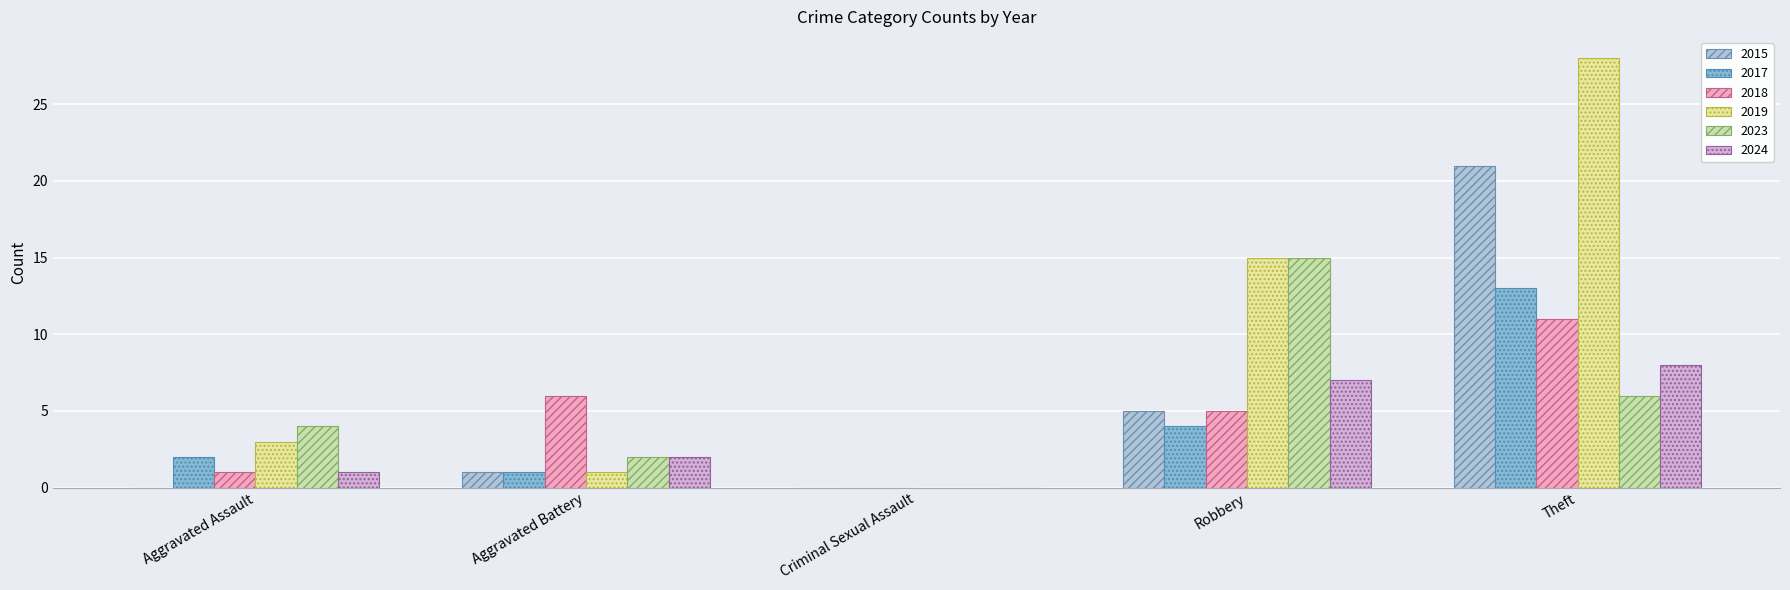

True or false: 2017 has a value of 1 at Aggravated Battery.

True